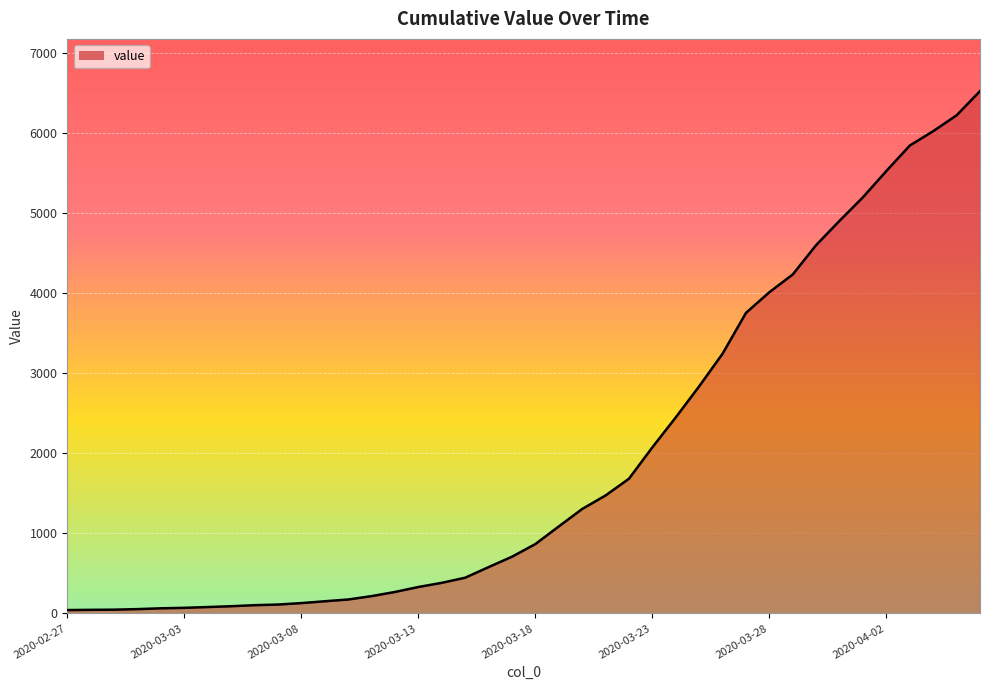

What is the difference between the maximum and minimum values?

6480